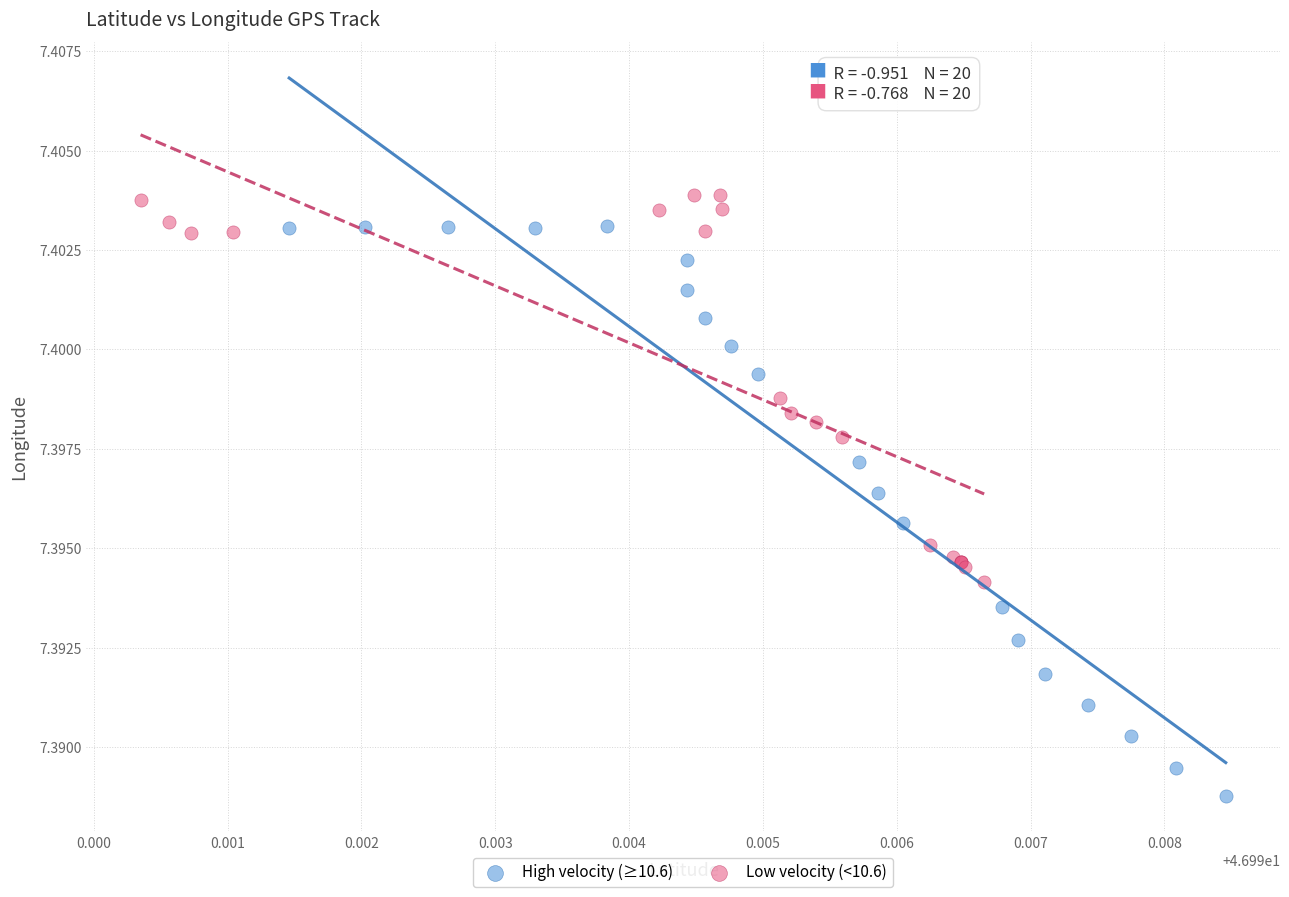

Which series reaches the maximum Y coordinate?

Low velocity (<10.6)